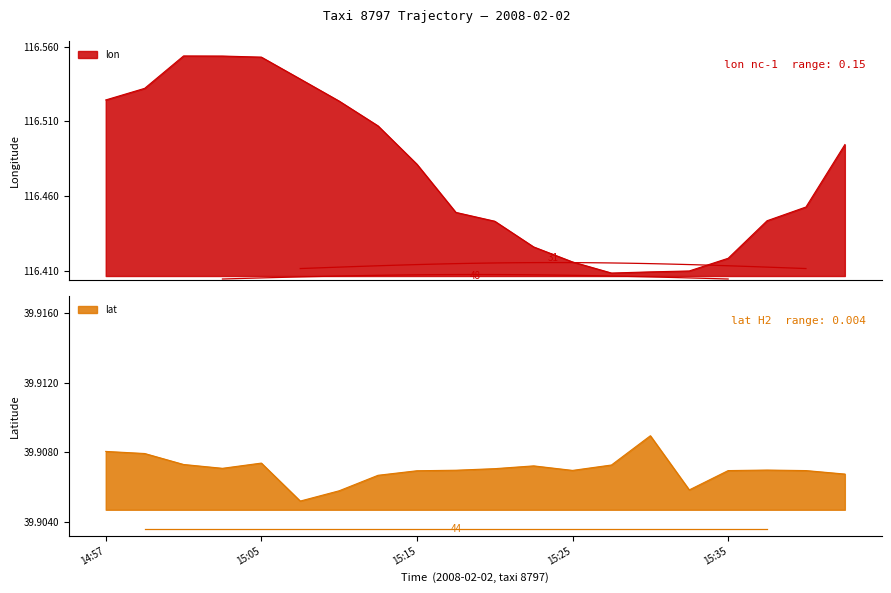

Which series has the largest total across all categories?

lon